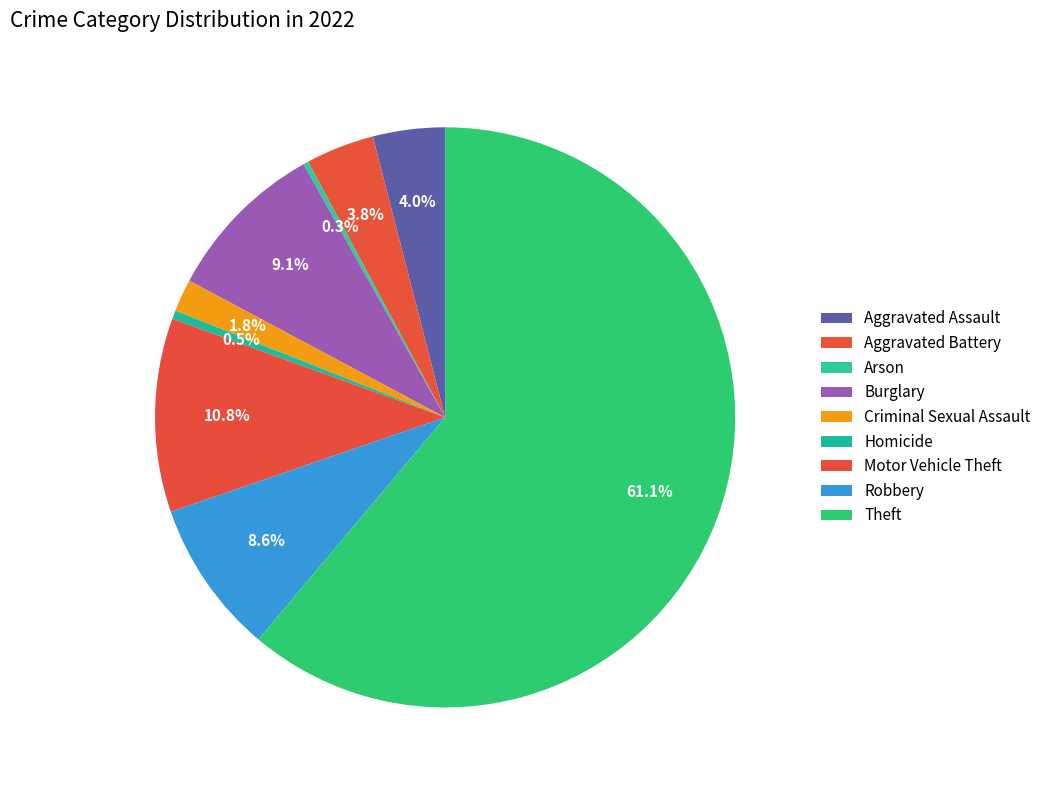

True or false: Aggravated Battery accounts for 1% of the total.

False